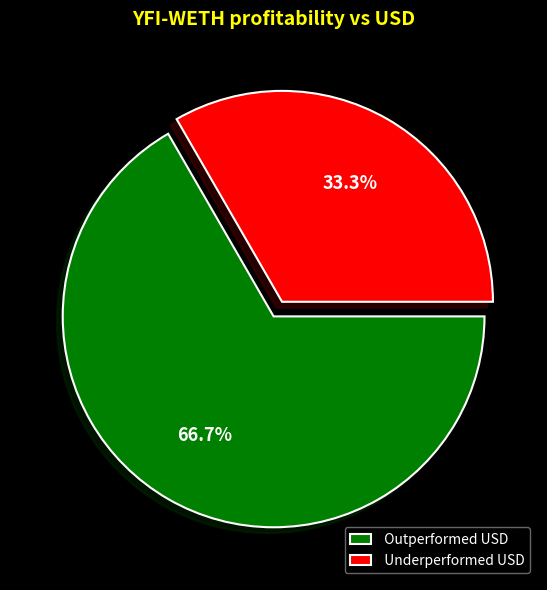

Do Outperformed USD and Underperformed USD together represent more than half of the pie?

Yes